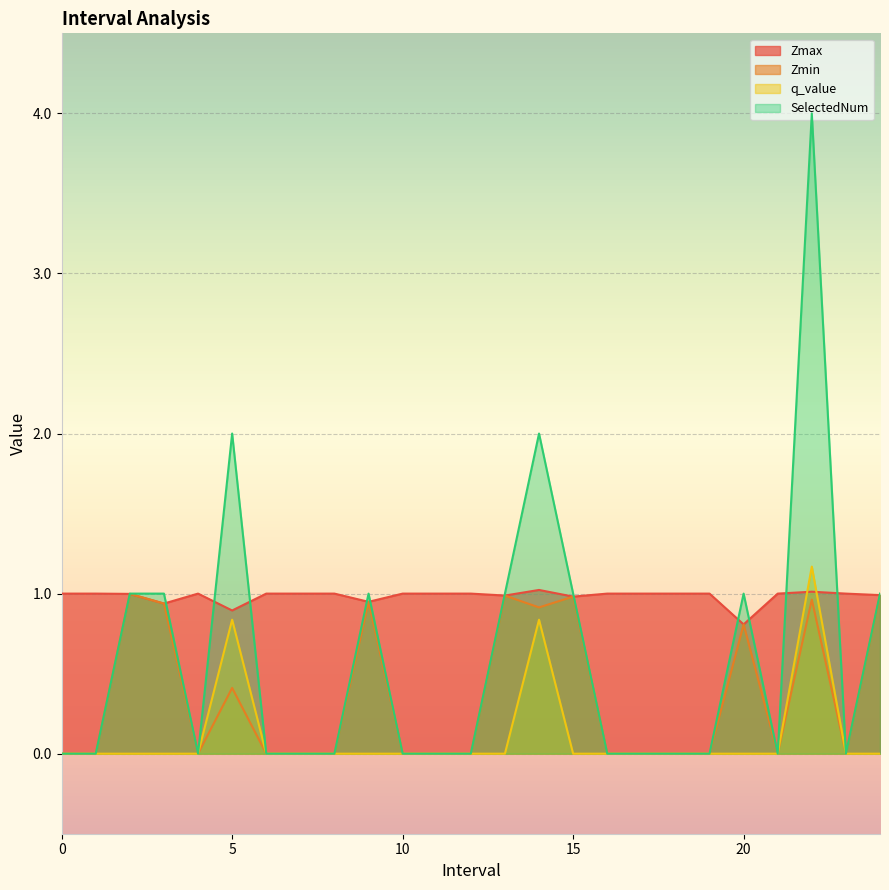

Reading left to right, what are all the values shown in this chart?

Zmax: 0=1.0	1=1.0	2.0=1.0	3.0=0.9	4=1.0	5.0=0.9	6=1.0	7=1.0	8=1.0	9.0=0.9	10=1.0	11=1.0	12=1.0	13.0=1.0	14.0=1.0	15.0=1.0	16=1.0	17=1.0	18=1.0	19=1.0	20.0=0.8	21=1.0	22.0=1.0	23=1.0	24.0=1.0
Zmin: 0=0.0	1=0.0	2.0=1.0	3.0=0.9	4=0.0	5.0=0.4	6=0.0	7=0.0	8=0.0	9.0=0.9	10=0.0	11=0.0	12=0.0	13.0=1.0	14.0=0.9	15.0=1.0	16=0.0	17=0.0	18=0.0	19=0.0	20.0=0.8	21=0.0	22.0=1.0	23=0.0	24.0=1.0
q_value: 0=0.0	1=0.0	2.0=-0.0	3.0=-0.0	4=0.0	5.0=0.8	6=0.0	7=0.0	8=0.0	9.0=-0.0	10=0.0	11=0.0	12=0.0	13.0=-0.0	14.0=0.8	15.0=-0.0	16=0.0	17=0.0	18=0.0	19=0.0	20.0=-0.0	21=0.0	22.0=1.2	23=0.0	24.0=-0.0
SelectedNum: 0=0.0	1=0.0	2.0=1.0	3.0=1.0	4=0.0	5.0=2.0	6=0.0	7=0.0	8=0.0	9.0=1.0	10=0.0	11=0.0	12=0.0	13.0=1.0	14.0=2.0	15.0=1.0	16=0.0	17=0.0	18=0.0	19=0.0	20.0=1.0	21=0.0	22.0=4.0	23=0.0	24.0=1.0